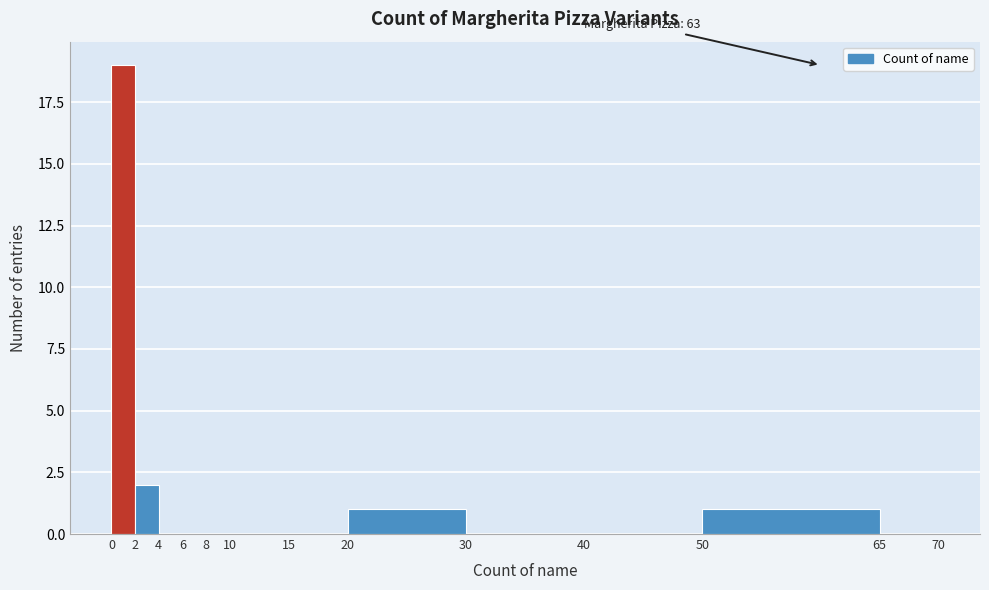

Over which range of the x-axis is the bar tallest?

0 to 2